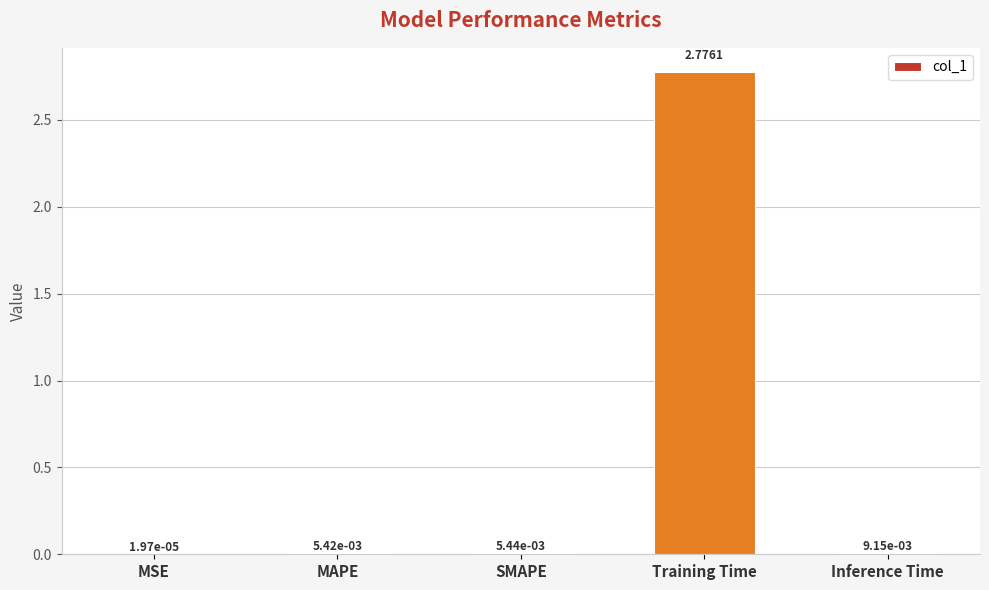

At which label is the value closest to 1?

Inference Time